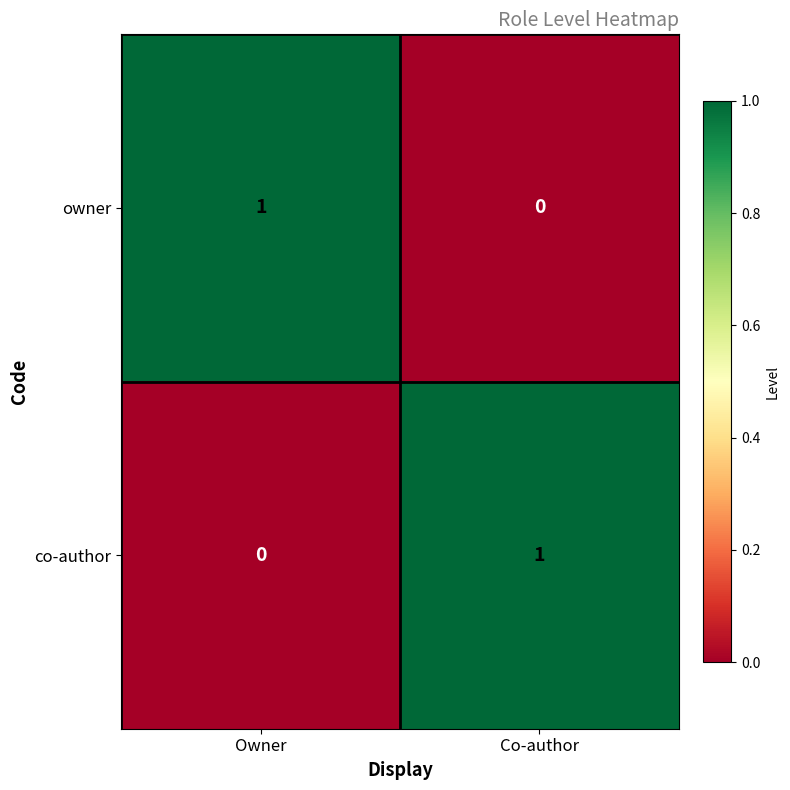

Is it true that owner equals -1 at Co-author?

False